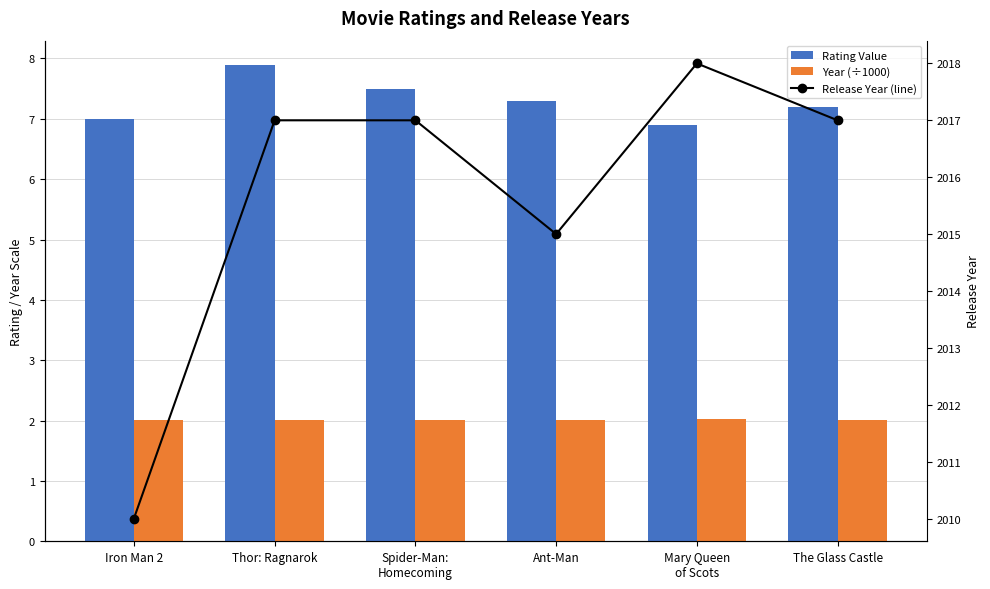

How many distinct data groups are displayed?

3